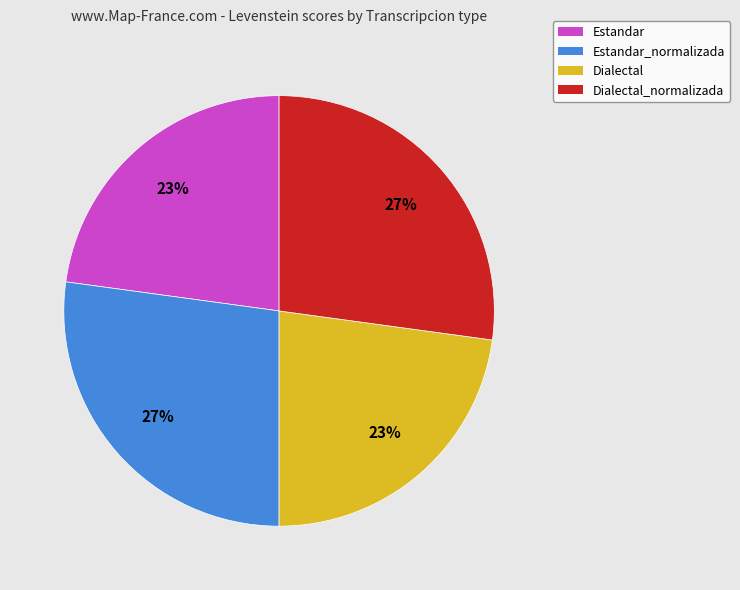

To the nearest percent, what is the average slice percentage?

25%